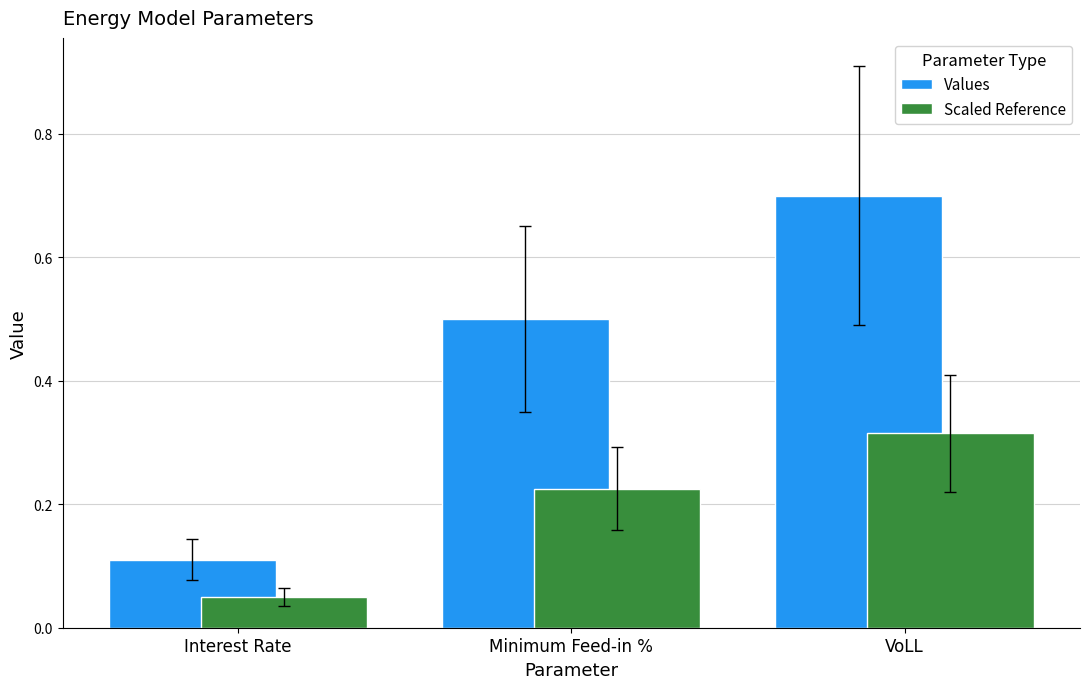

How many bars are there in total?

6